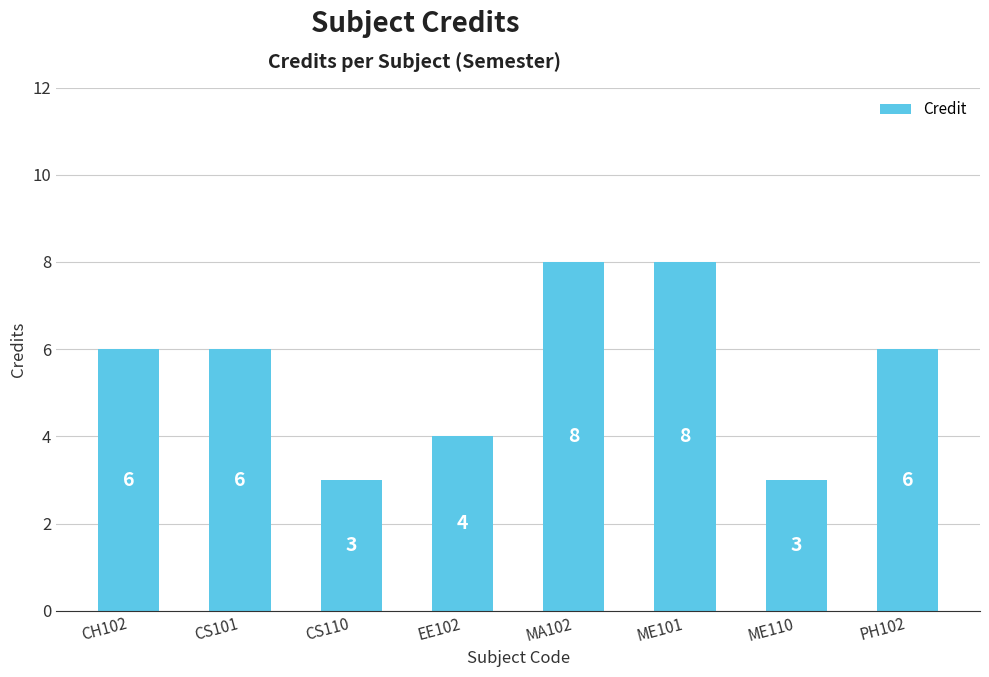

What is the smallest value displayed?

3